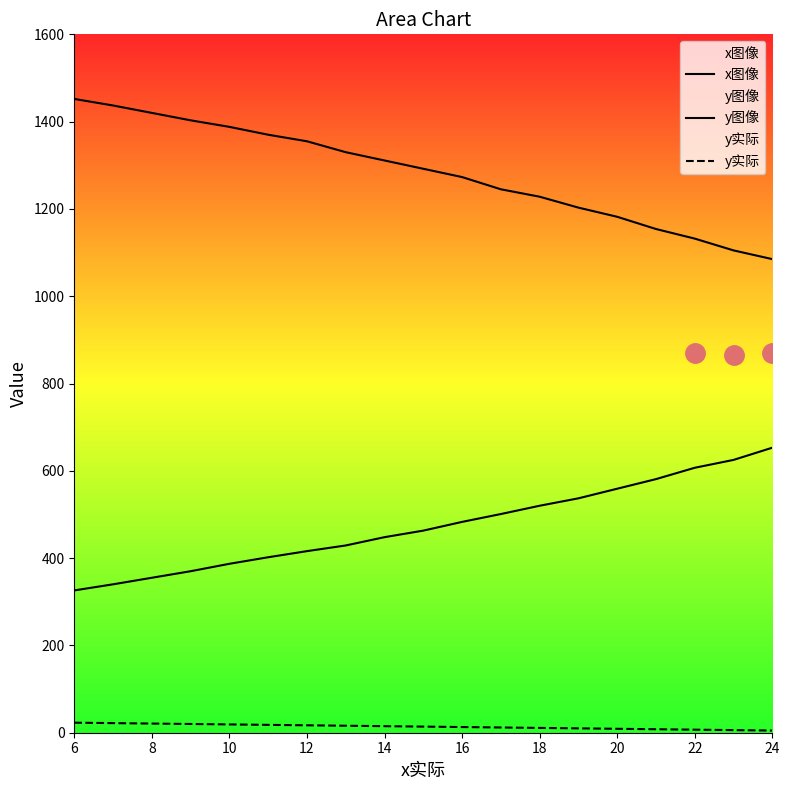

How many distinct data groups are displayed?

3